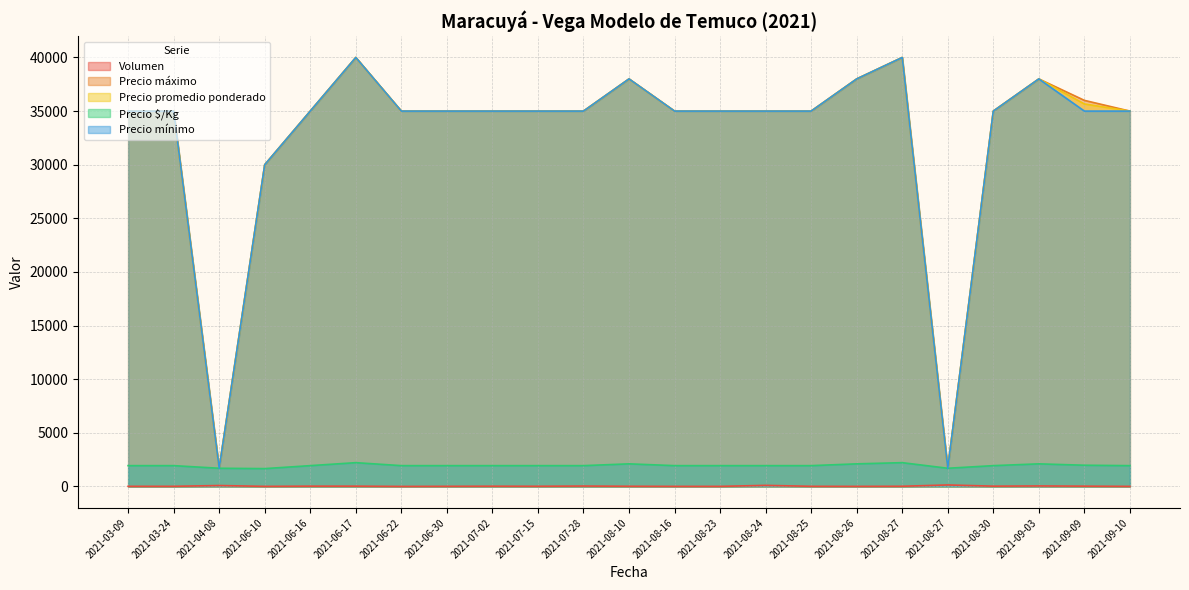

The value of Precio $/Kg at 2021-06-22 is 397. True or false?

False